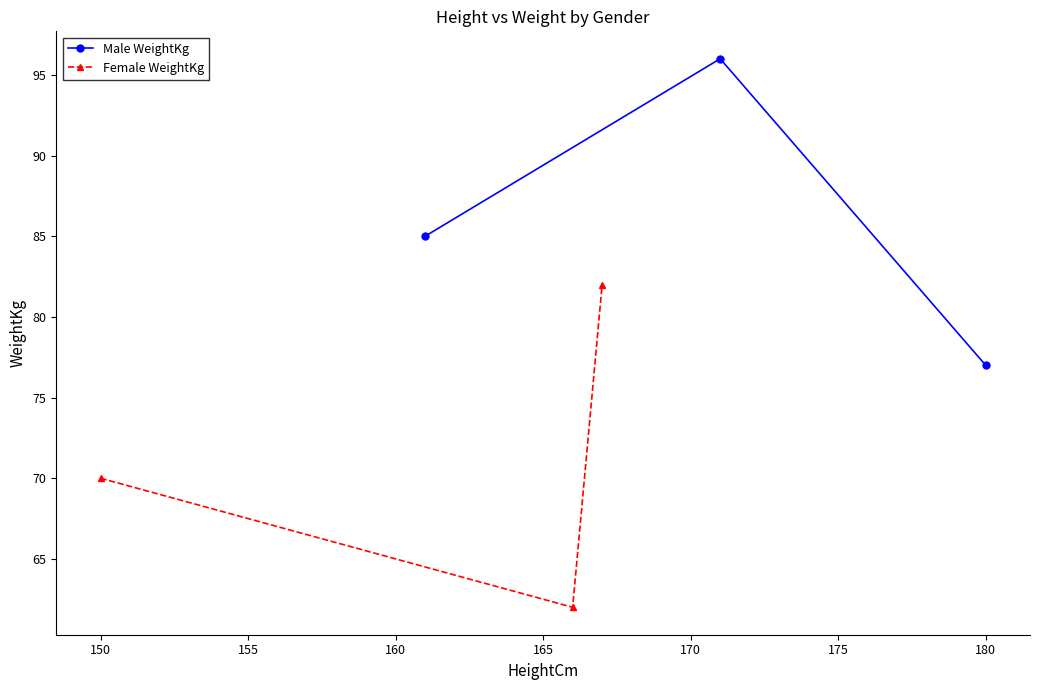

What is the difference between the maximum and minimum values in the Male WeightKg series?

19